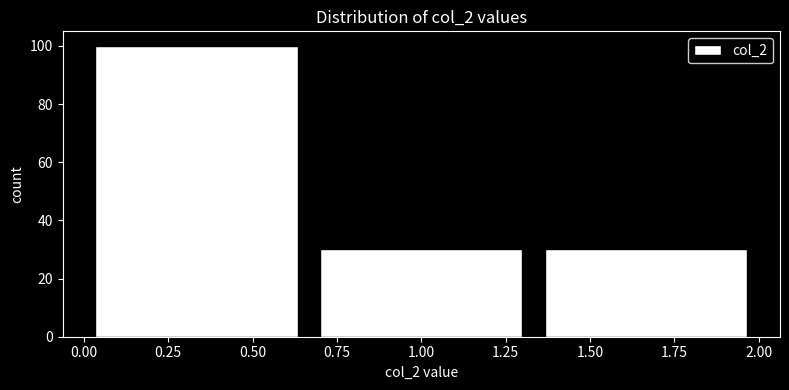

Reading left to right, transcribe this chart: for each bar, give the range it covers on the x-axis and its height. Neither the bar edges nor the heights are printed on the chart, so give them approximately, as read against the axes.

0.00 to 0.65: 100
0.65 to 1.35: 30
1.35 to 2.00: 30